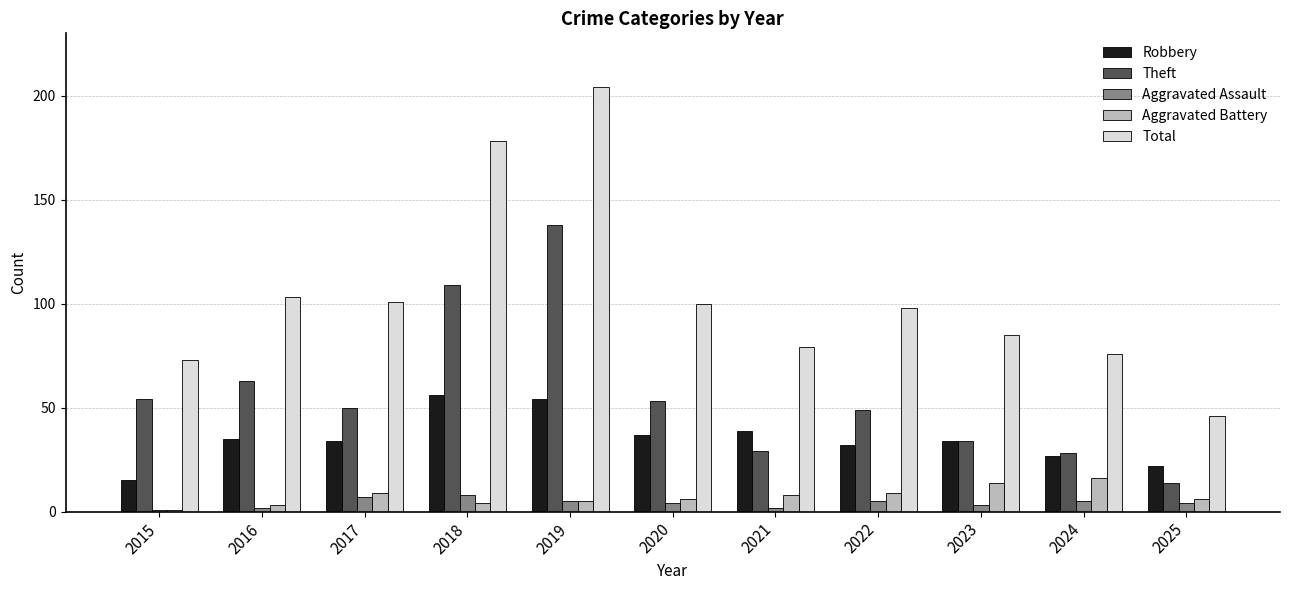

Rank the series by their maximum value, from highest to lowest.

Total, Theft, Robbery, Aggravated Battery, Aggravated Assault